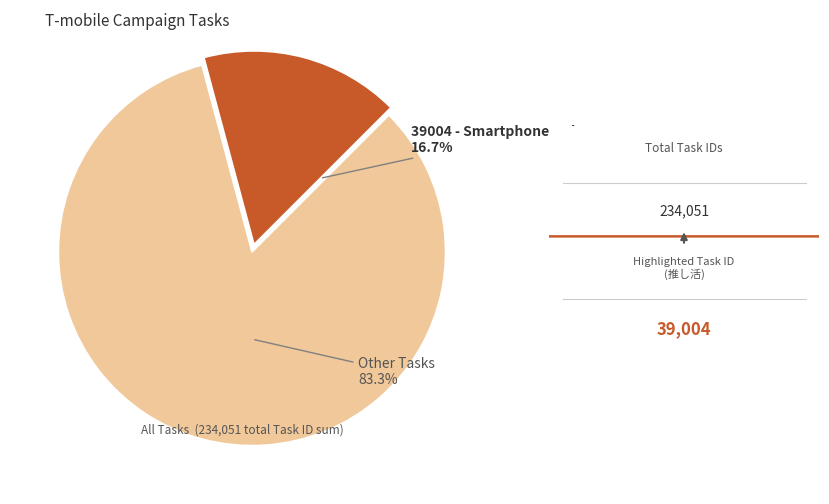

Count the number of slices in the pie.

2